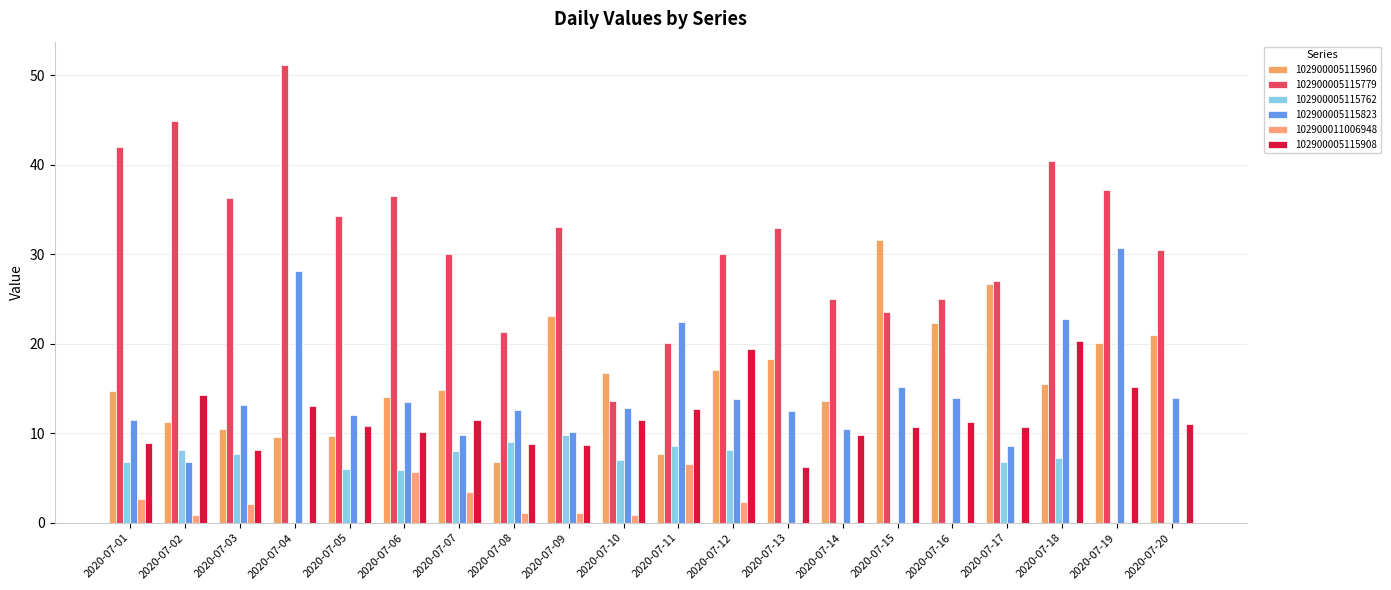

At which category is the sum across all series the highest?

2020-07-18